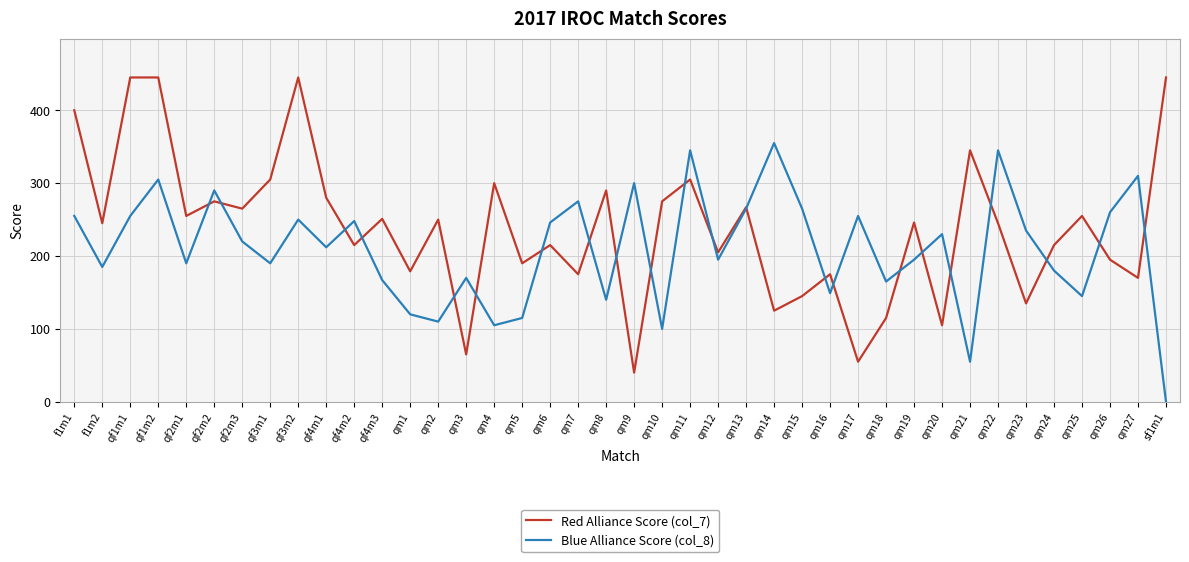

Which series ends up on top after the final intersection of Blue Alliance Score (col_8) and Red Alliance Score (col_7)?

Red Alliance Score (col_7)